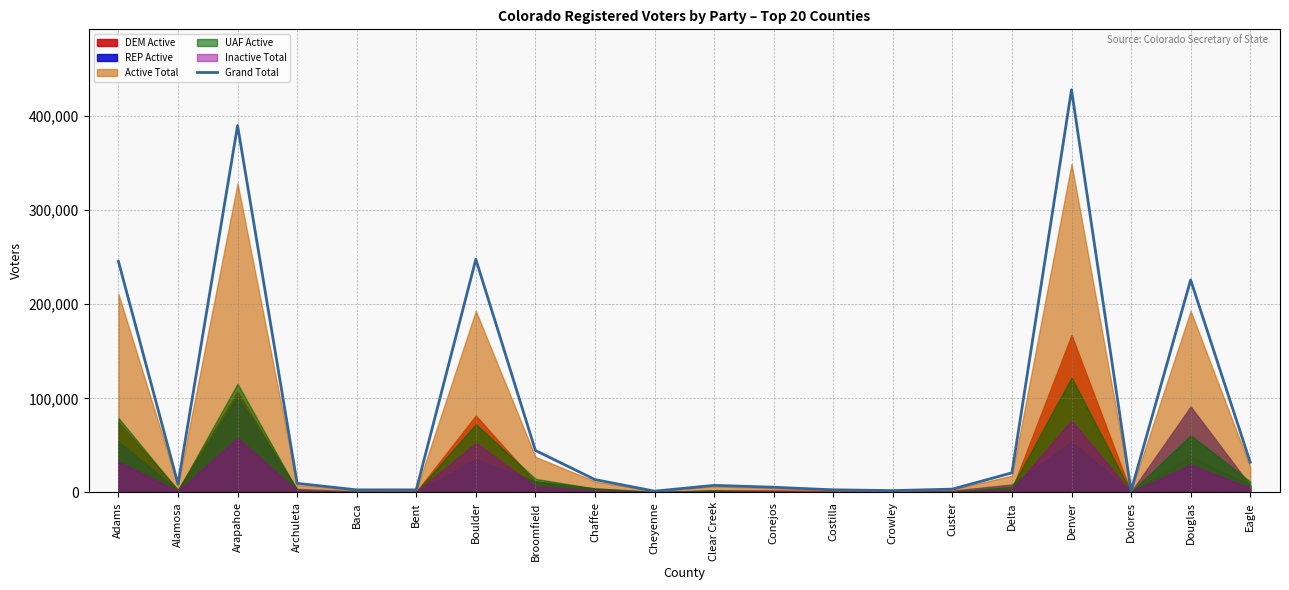

Is it true that the value at Arapahoe is 512796?

False